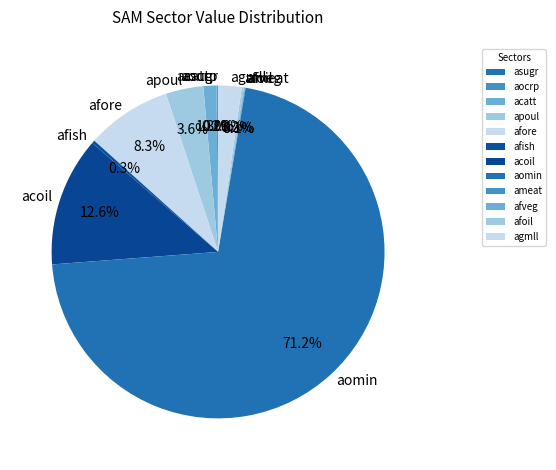

The afish slice represents 13% of the pie. True or false?

False